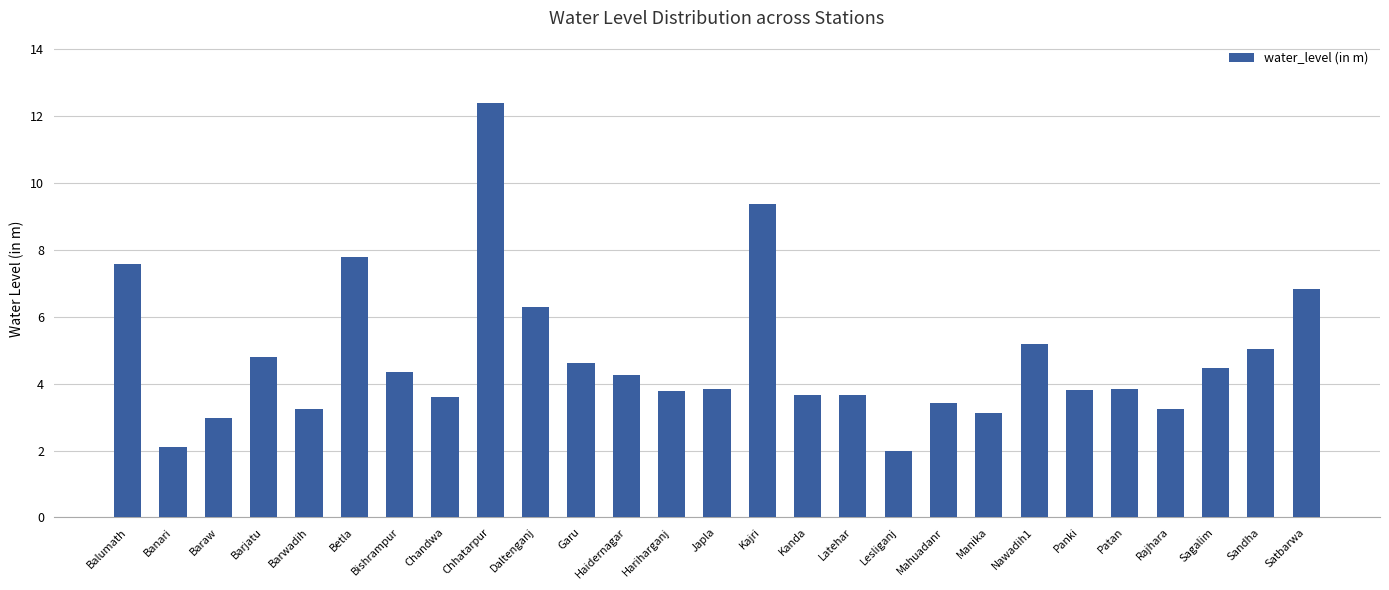

How many series are shown in this chart?

1